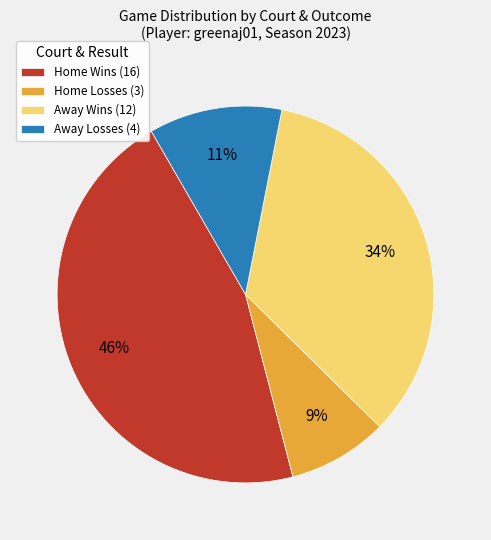

Is there a majority slice in this chart?

No